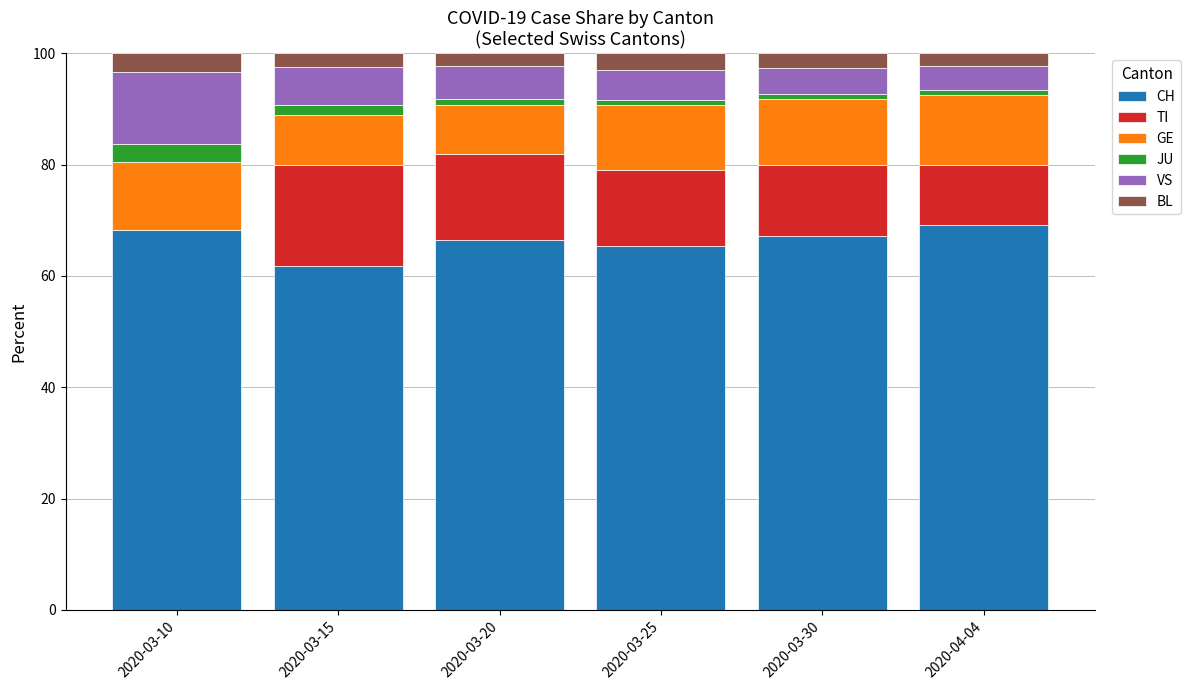

Are the bars horizontal?

No